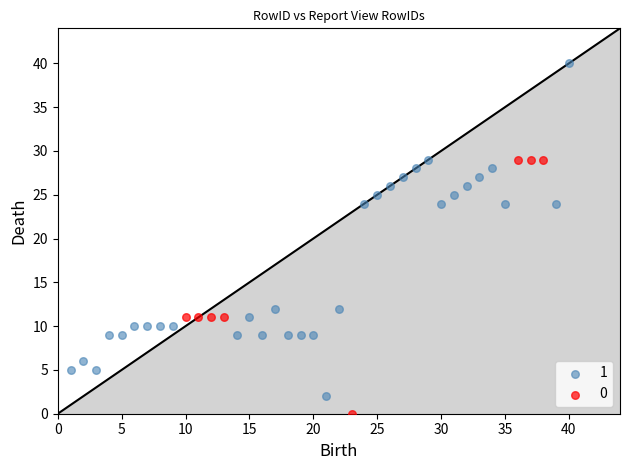

Which series contains the highest Y value?

1